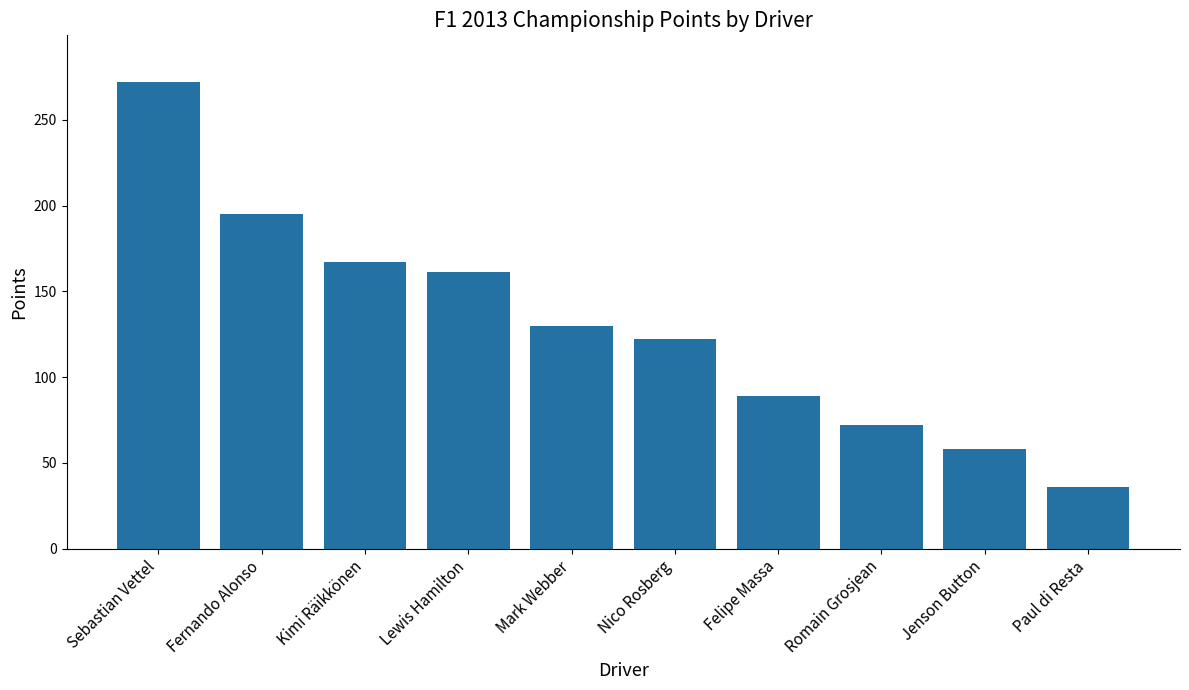

What is the average value?

130